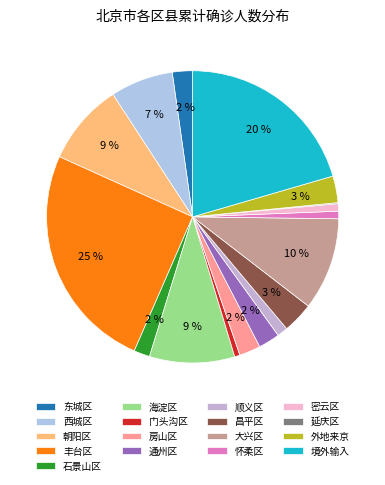

Which slice is the largest?

丰台区